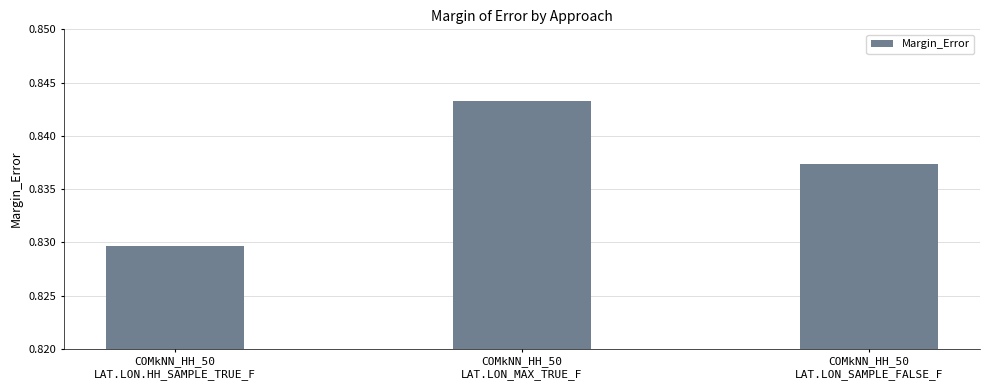

List the labels in order of value, largest first.

COMkNN_HH_50
LAT.LON_MAX_TRUE_F, COMkNN_HH_50
LAT.LON_SAMPLE_FALSE_F, COMkNN_HH_50
LAT.LON.HH_SAMPLE_TRUE_F